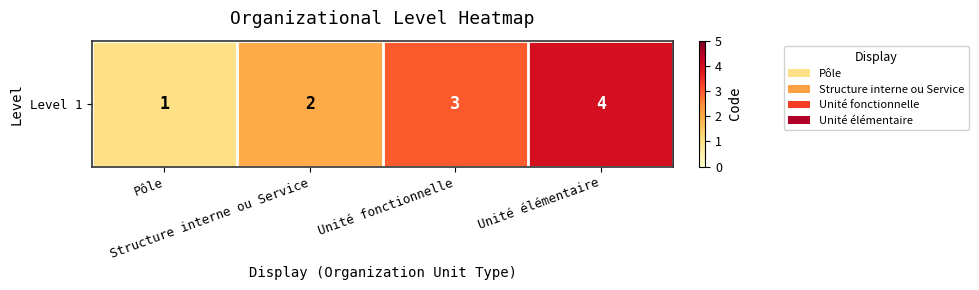

What is the difference between the values at Structure interne ou Service and Unité fonctionnelle?

1